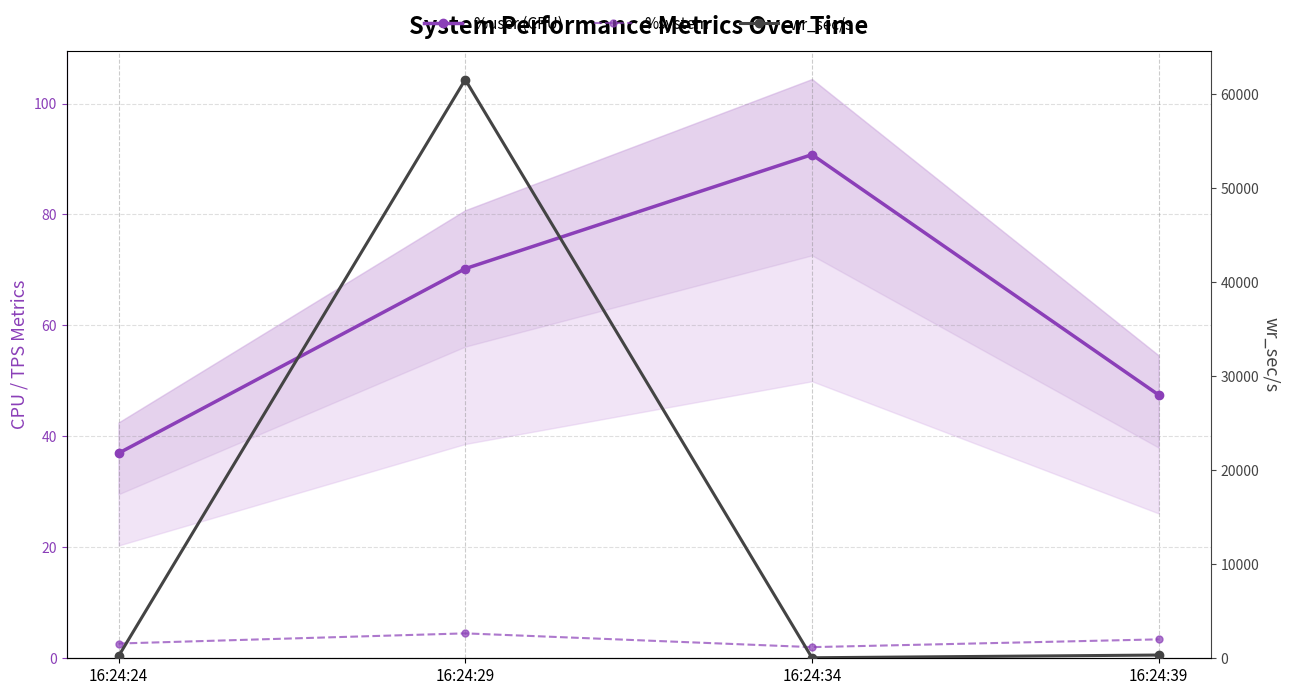

Which series has the largest total across all categories?

wr_sec/s